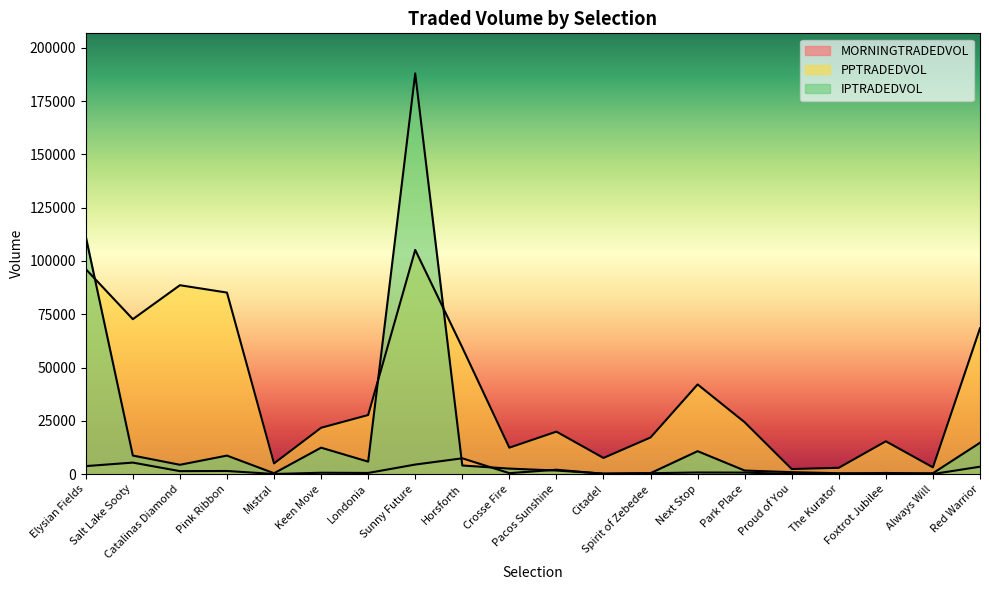

At which label does MORNINGTRADEDVOL reach its peak?

Horsforth